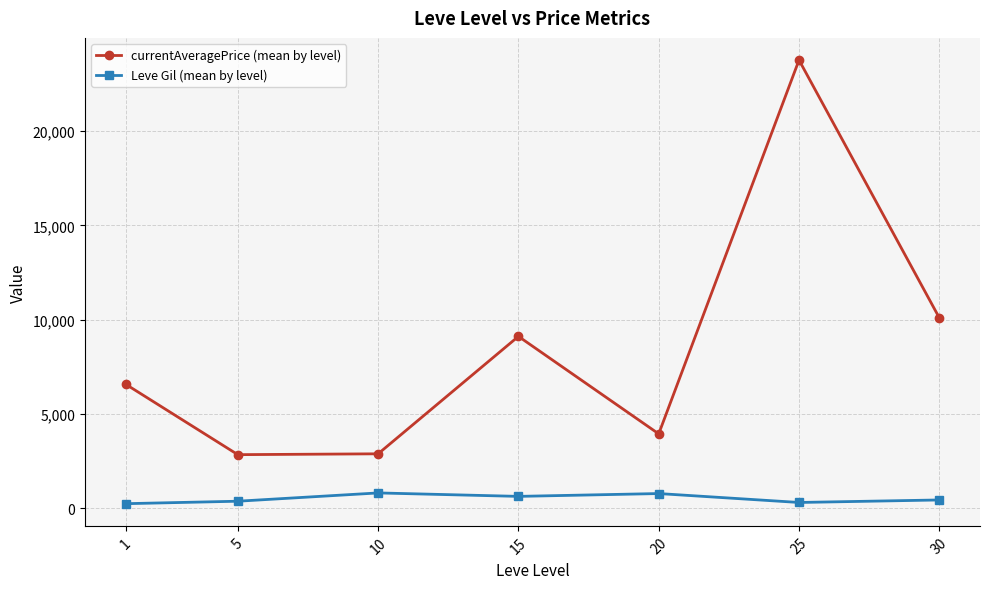

At which category is the sum across all series the highest?

25